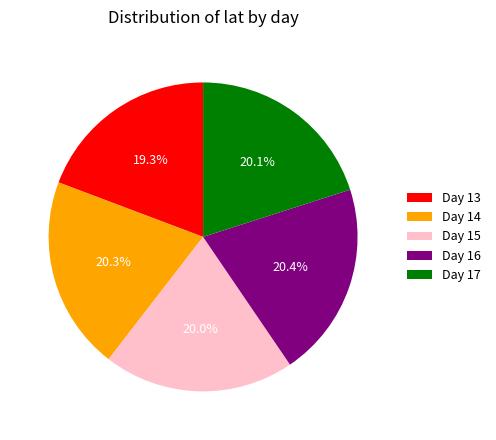

Which category has the smallest portion of the pie?

Day 13